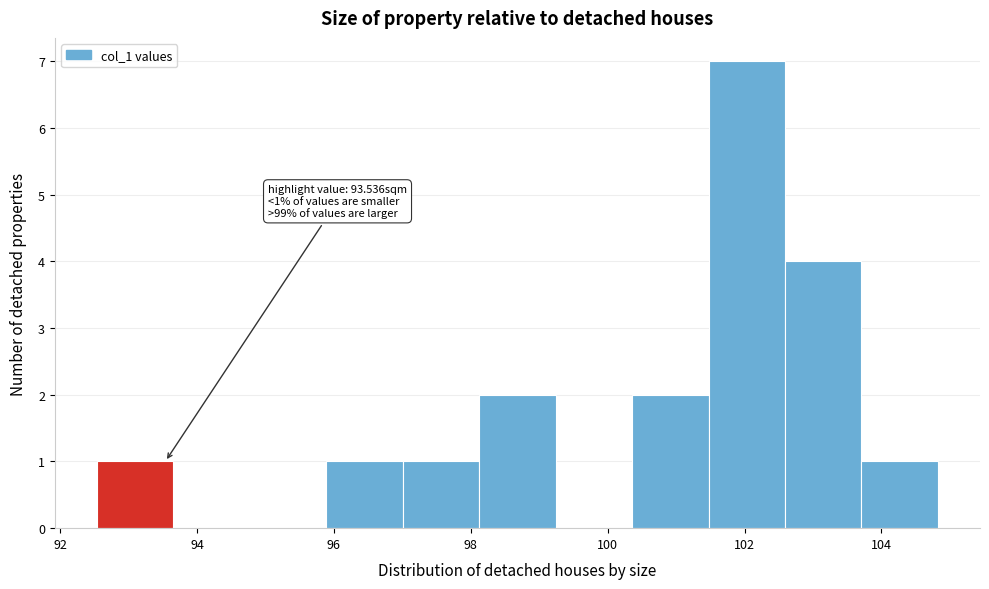

Which range on the x-axis has the tallest bar?

101.4 to 102.6